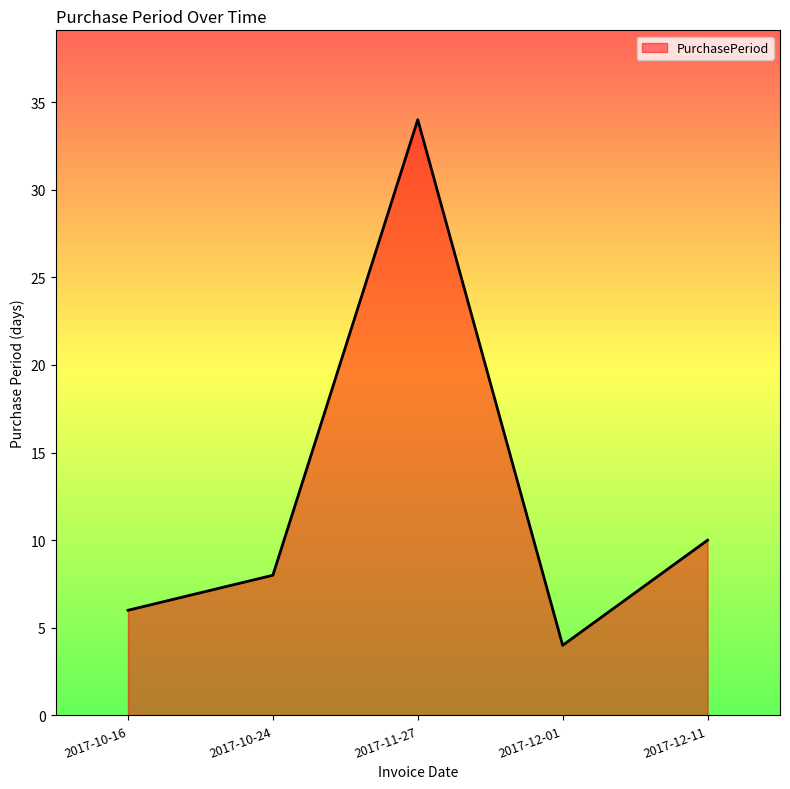

What is the maximum value shown in the chart?

34